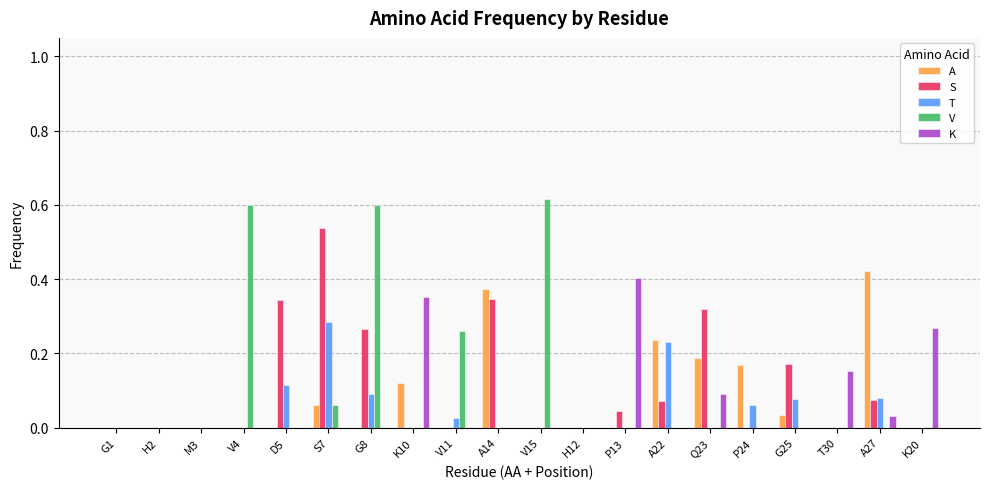

Between S7 and H12, which series saw the biggest shift?

S